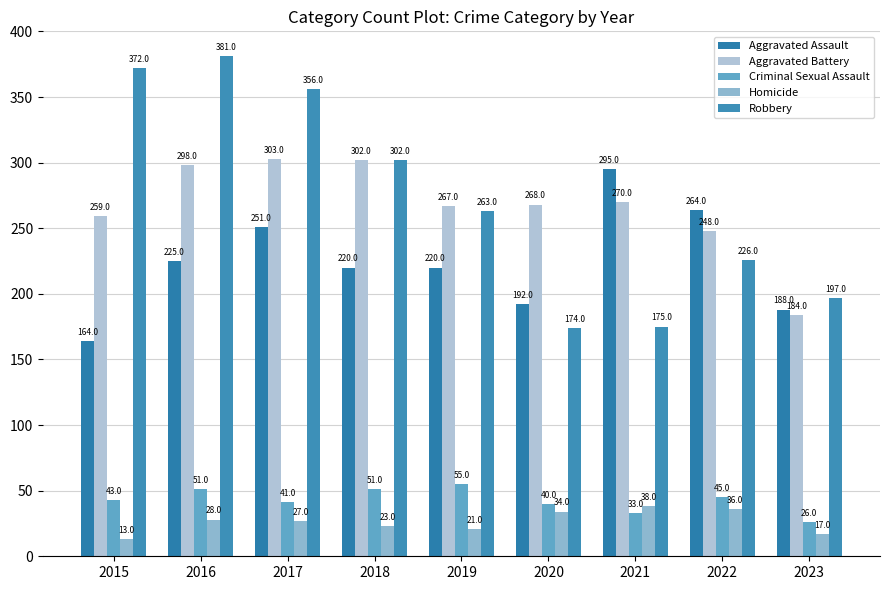

The Aggravated Assault series shows 192 at 2020. True or false?

True